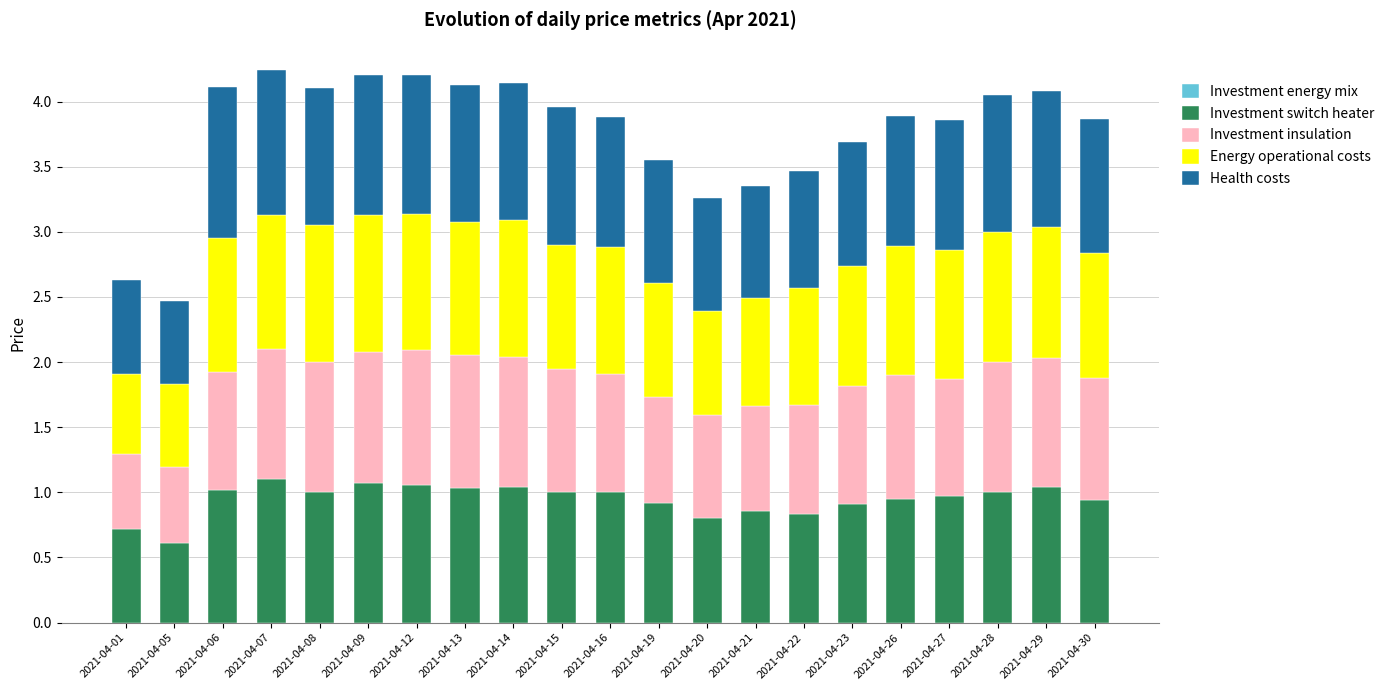

What is the sum of all Investment switch heater values?

19.9